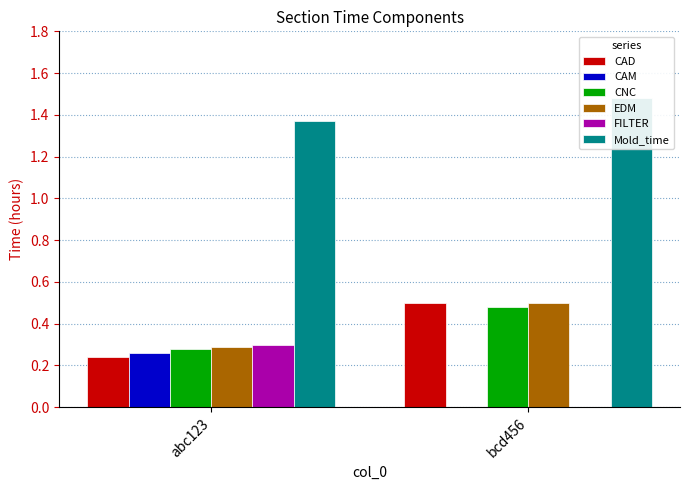

What is the label of the 1st bar from the left?

abc123